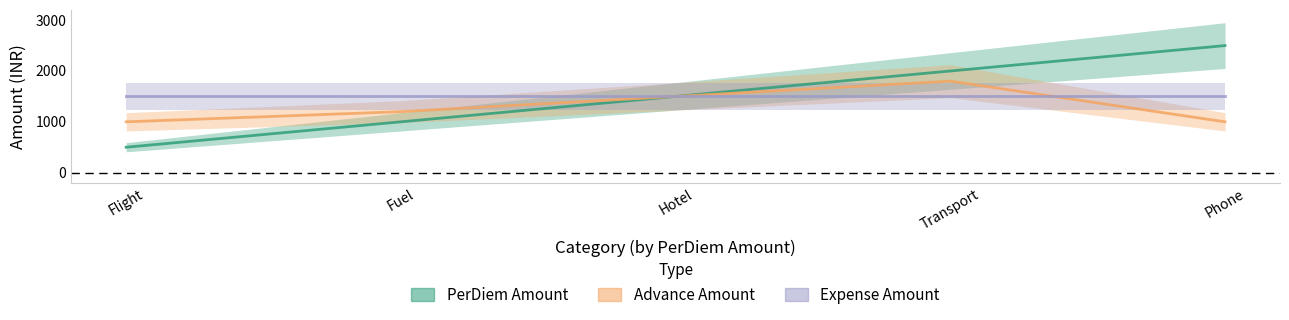

At which label does Expense Amount reach its peak?

Flight